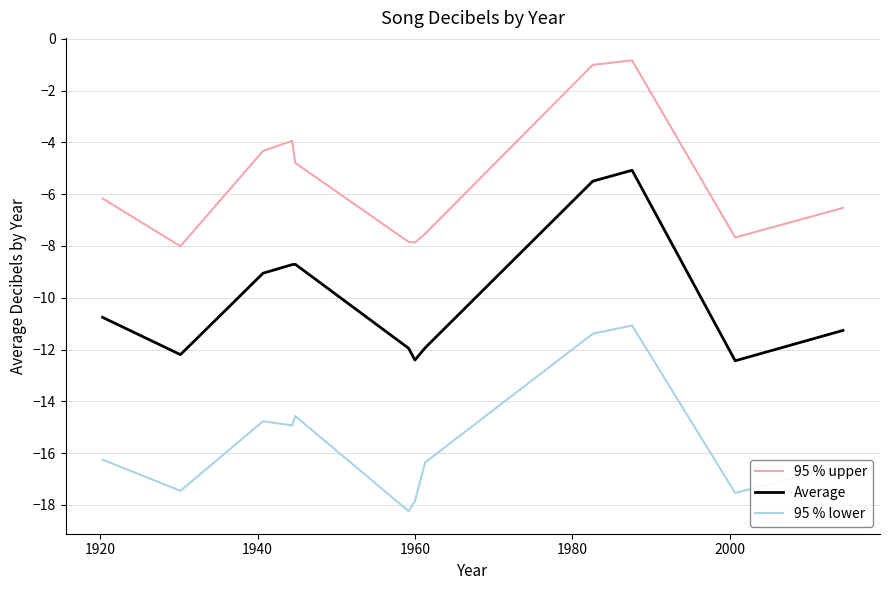

Rank the series by their maximum value, from highest to lowest.

95 % upper, Average, 95 % lower